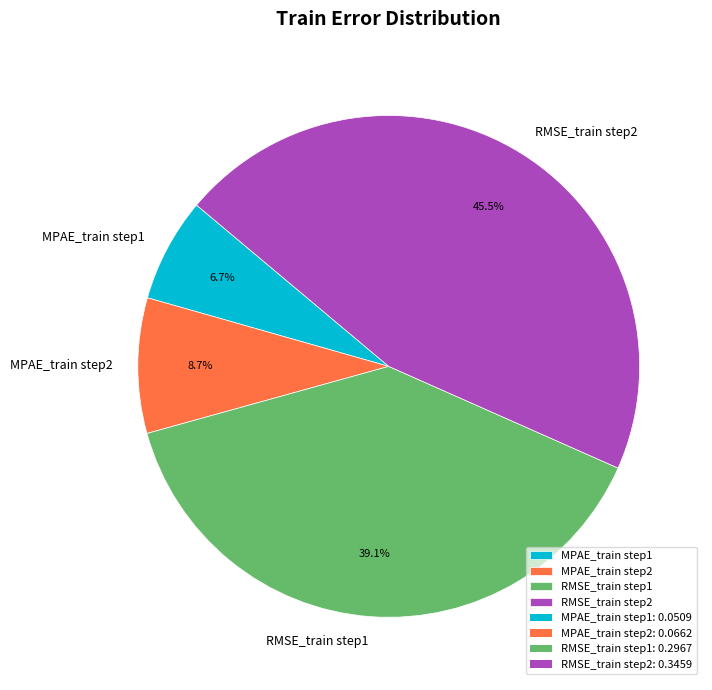

How much of the chart is everything except MPAE_train step1?

93.3%